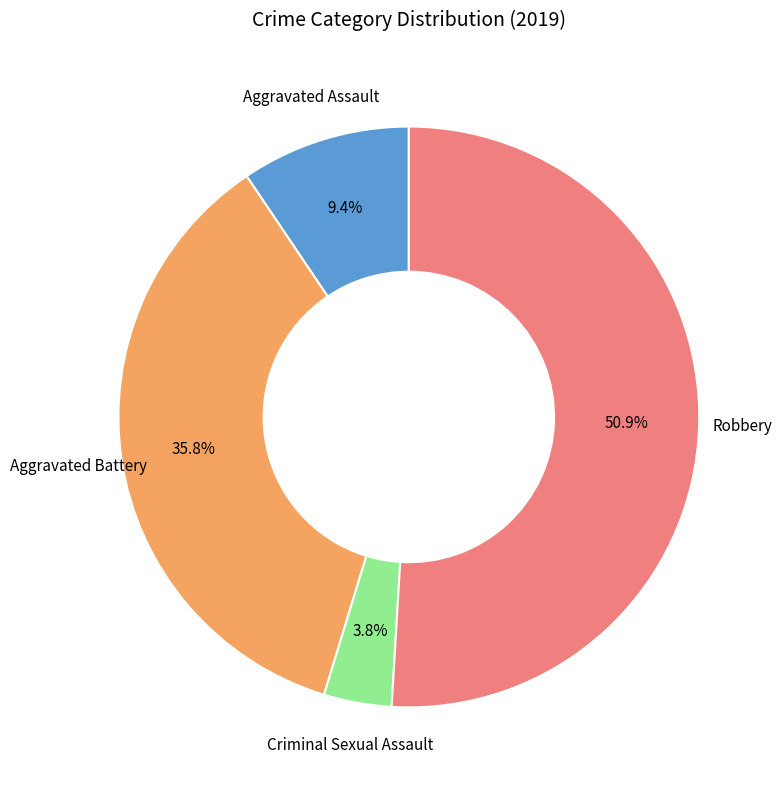

What is the largest slice in the pie chart?

Robbery